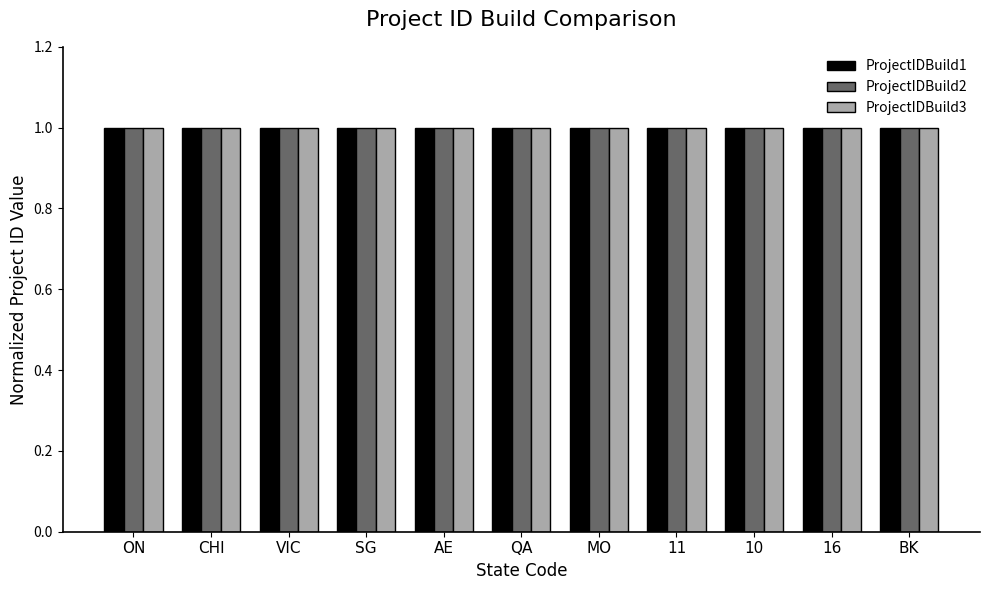

What is the maximum value for ProjectIDBuild1?

1.0